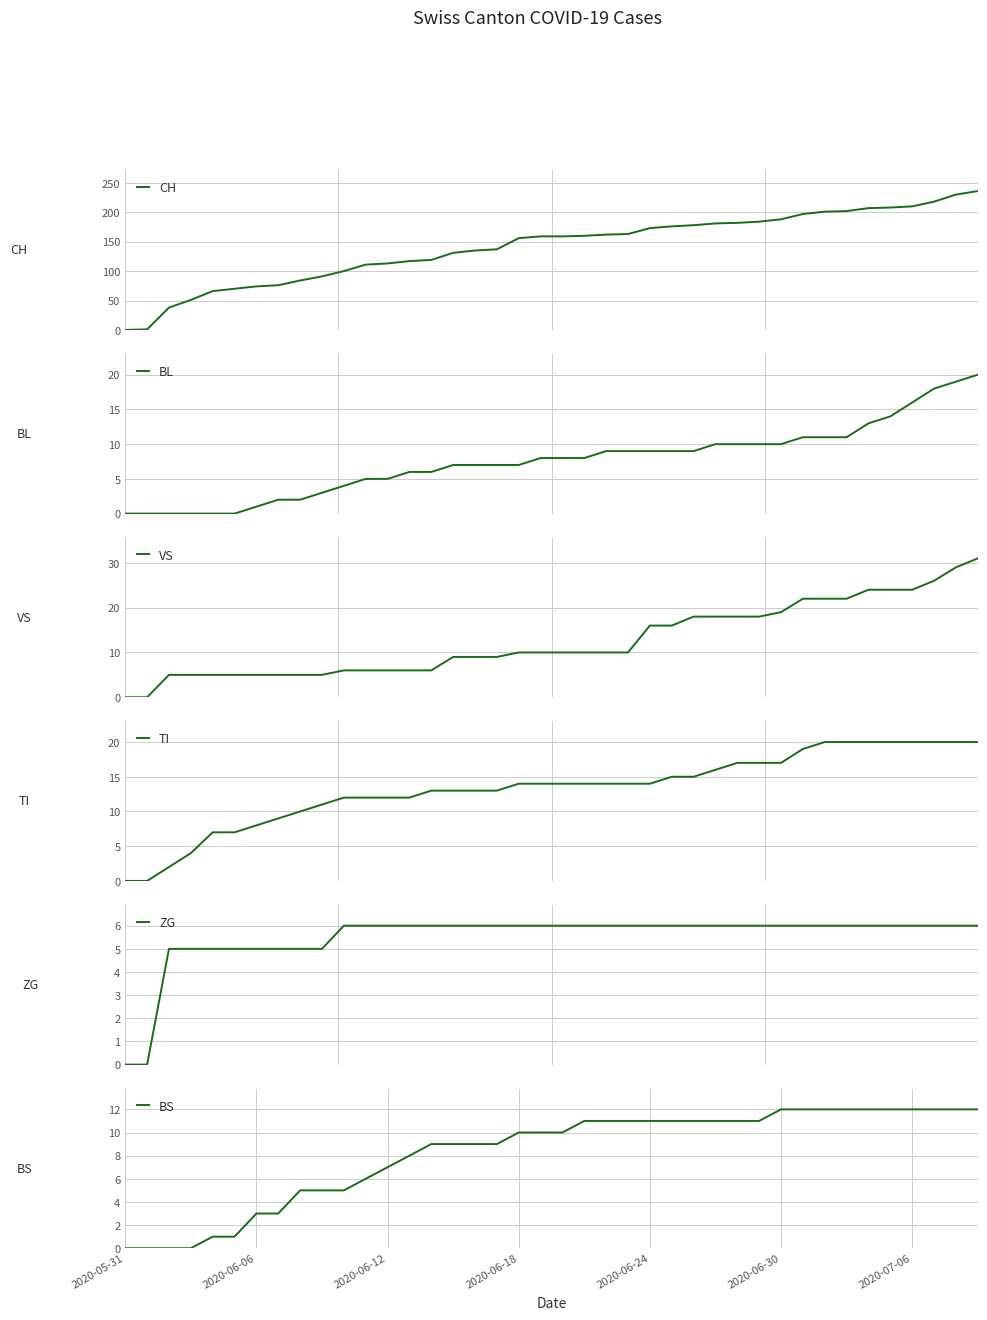

How many data points in BL are less than 8?

19